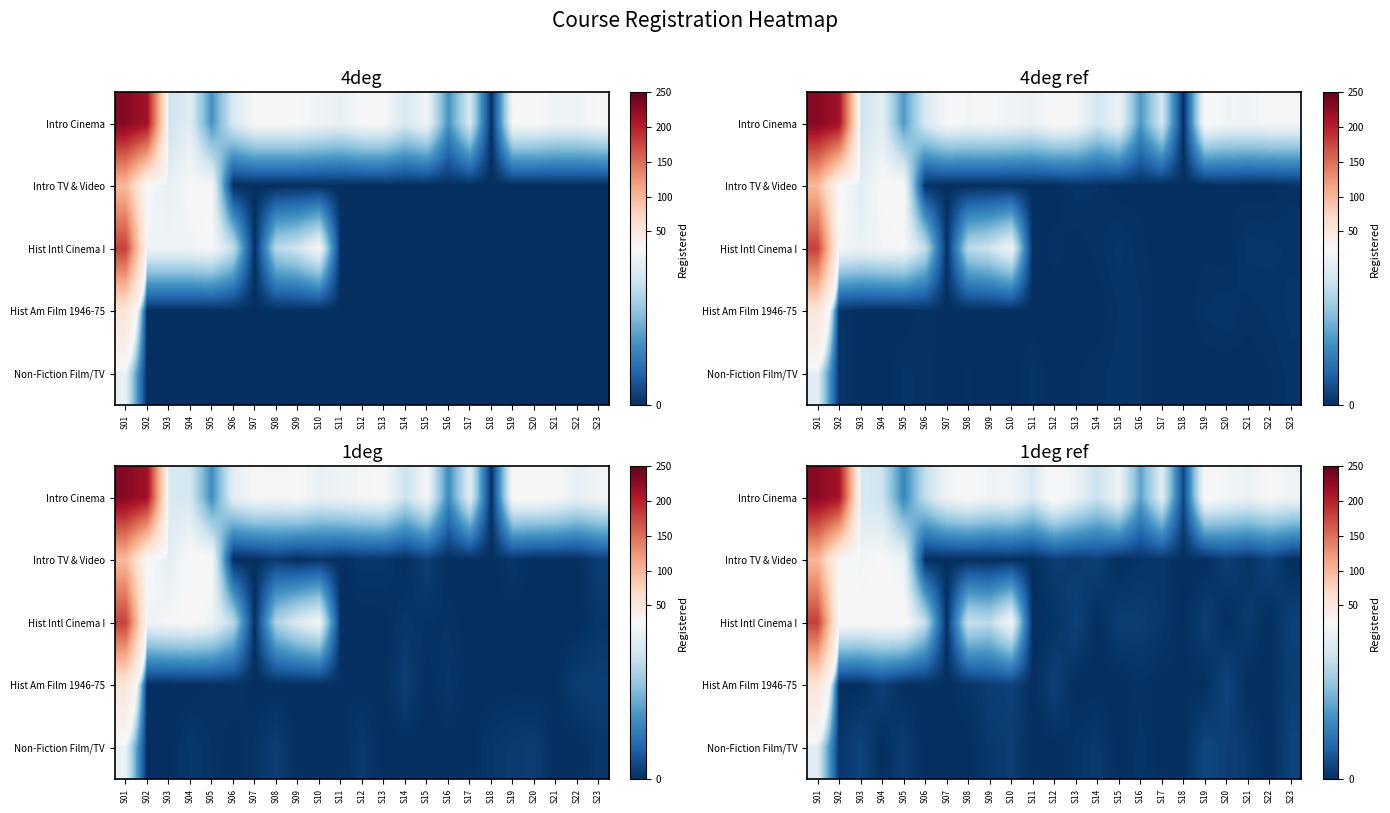

At which label does row_0 reach its minimum?

S18